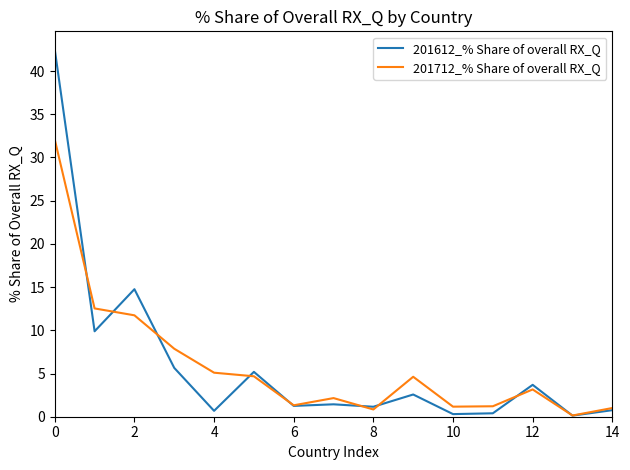

Is this an area chart (filled region under the line)?

No